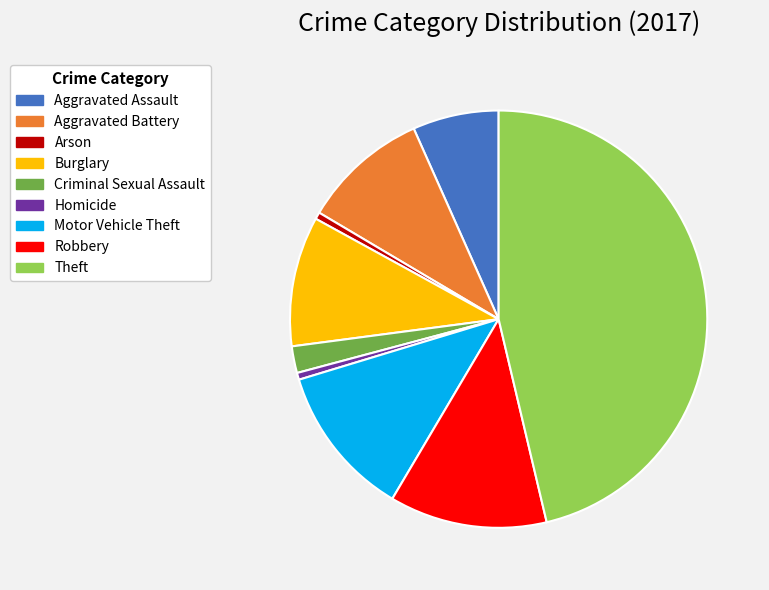

What is the ratio of the value at Burglary to the value at Criminal Sexual Assault?

4.9